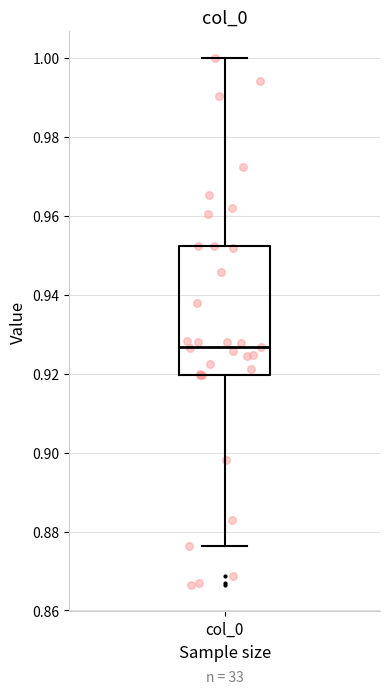

Read this box plot against the y-axis: the position of the median line, the range covered by the box, and the ends of both whiskers. The values are not printed on the chart, so give them approximately, as read against the axis.

median 0.926, box 0.920 to 0.952, whiskers 0.876 to 1.000